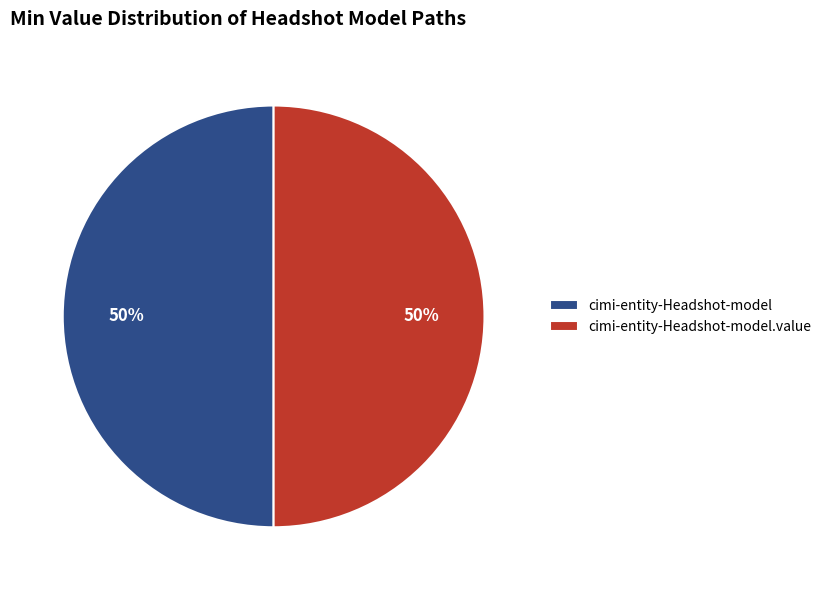

To the nearest percent, what percentage of the pie is cimi-entity-Headshot-model.value?

50%